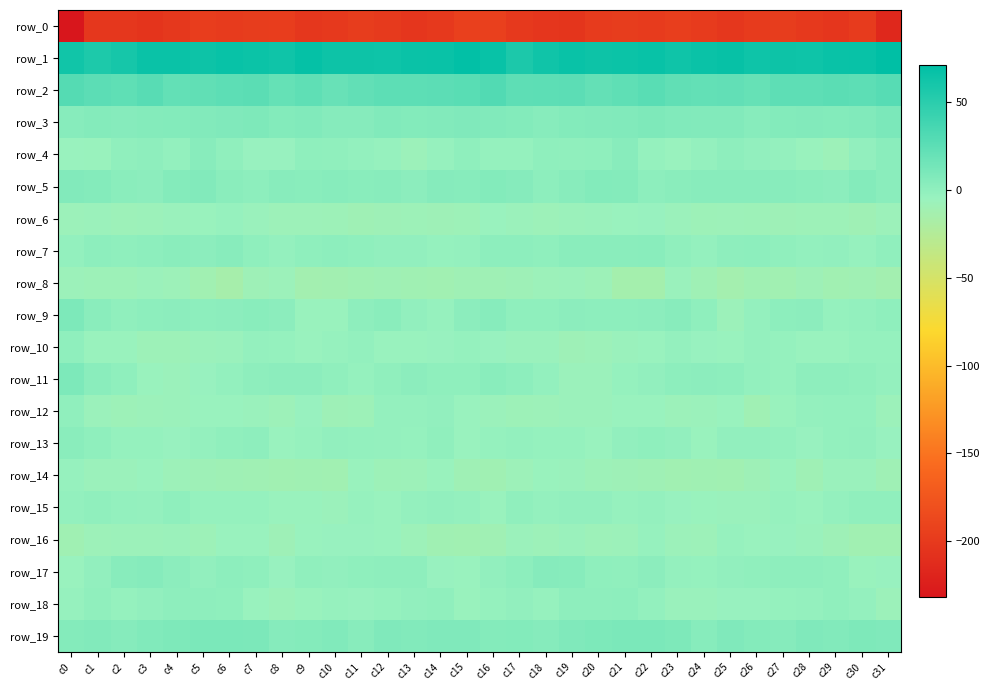

Reading left to right, extract all data points from this chart.

row_0: -231.8	-202.5	-202.4	-204.8	-201.3	-196.9	-198.2	-197.1	-196.7	-202.8	-200.1	-197.3	-199.5	-202.8	-200.6	-194.3	-194.0	-201.0	-203.2	-204.4	-198.9	-197.1	-198.5	-196.1	-198.8	-202.8	-198.8	-197.5	-200.8	-202.9	-199.2	-215.3
row_1: 62.3	56.2	59.8	65.6	65.6	64.4	66.5	65.2	63.1	67.8	64.5	64.4	63.7	65.4	66.3	69.7	66.6	56.6	62.5	66.5	64.6	65.0	66.9	63.4	65.4	67.2	63.7	64.4	63.7	66.1	66.7	71.3
row_2: 29.0	25.4	23.8	27.0	21.7	23.1	24.9	25.9	20.6	23.8	19.7	22.4	24.7	25.0	25.2	26.3	30.3	24.2	25.0	25.5	21.5	23.6	26.4	23.2	22.1	22.4	19.8	23.9	24.0	25.8	24.6	27.5
row_3: 4.0	5.1	4.8	5.5	5.9	6.6	7.6	8.4	5.6	7.0	4.4	4.7	6.8	5.9	6.5	7.7	7.0	6.1	4.2	5.9	6.2	6.9	8.5	7.1	6.4	6.3	3.9	5.6	6.4	5.8	7.2	10.2
row_4: -4.6	-5.1	-0.6	0.3	-1.8	3.3	-0.6	-4.5	-4.1	-0.1	-0.4	-1.8	-3.8	-7.5	-3.8	0.1	-3.2	-3.0	0.2	-0.9	-0.1	3.3	-2.7	-4.8	-2.5	0.8	-1.4	-2.2	-5.3	-7.6	-1.1	2.4
row_5: 6.3	5.4	2.2	1.9	5.1	6.4	2.4	1.2	3.5	3.1	3.8	2.7	3.4	1.5	4.5	4.1	5.9	4.8	1.2	3.2	5.9	5.3	1.3	2.1	3.7	3.4	3.4	3.2	2.5	1.9	5.2	2.6
row_6: -6.9	-6.4	-7.5	-7.0	-6.2	-5.3	-3.8	-5.9	-7.6	-7.8	-8.2	-9.5	-8.7	-8.4	-9.1	-8.3	-4.6	-6.6	-7.6	-6.6	-5.9	-4.7	-4.2	-6.6	-8.2	-7.9	-8.6	-9.2	-8.6	-8.6	-9.4	-7.2
row_7: -2.0	0.9	-0.1	1.2	2.6	2.0	3.4	0.1	-2.5	-0.1	0.9	-0.0	-1.4	-1.4	-2.8	-2.7	1.1	1.0	-0.2	2.3	2.3	2.5	2.6	-0.9	-2.7	0.7	1.0	-0.6	-1.7	-1.3	-3.8	-0.8
row_8: -7.0	-8.5	-8.3	-6.7	-7.8	-11.5	-15.1	-9.1	-6.9	-12.7	-11.8	-10.8	-9.6	-10.5	-11.2	-9.5	-9.5	-9.1	-7.3	-6.8	-8.5	-13.7	-13.9	-6.2	-9.6	-13.0	-10.6	-11.1	-9.2	-11.6	-10.2	-12.3
row_9: 8.9	2.2	-0.8	1.2	1.5	1.0	1.5	2.9	2.0	-5.3	-5.1	0.5	2.1	-1.3	-3.5	1.6	4.2	-0.1	-0.2	1.9	1.0	1.3	1.8	3.6	-0.3	-7.1	-2.6	1.2	1.6	-3.1	-2.1	0.1
row_10: -0.2	-5.3	-5.6	-8.4	-8.6	-6.8	-5.9	-2.6	-3.2	-4.8	-3.4	-2.0	-4.5	-4.6	-4.1	-2.8	-4.5	-6.1	-6.1	-9.1	-7.9	-6.3	-4.8	-2.3	-4.0	-4.8	-2.4	-2.8	-4.7	-4.8	-3.2	-3.0
row_11: 8.7	2.6	-0.1	-5.2	-6.8	-4.0	-2.0	0.3	1.9	1.7	-0.6	-3.2	-0.8	1.6	-0.3	-0.2	3.2	1.1	-1.7	-6.3	-6.4	-3.0	-1.2	1.2	1.8	1.2	-1.8	-2.8	0.7	0.8	-1.0	-2.3
row_12: -0.9	-6.4	-8.5	-7.1	-6.8	-4.9	-5.1	-5.7	-7.8	-4.0	-9.1	-8.5	-2.7	-2.4	-1.4	-5.0	-6.5	-8.4	-8.0	-6.7	-6.8	-4.6	-5.0	-7.0	-6.6	-4.7	-10.3	-5.6	-2.4	-1.9	-2.1	-7.4
row_13: 2.0	0.1	-3.1	-2.8	-4.1	-2.7	-0.6	0.4	-4.8	-3.4	-1.1	-1.7	-2.7	-3.3	-0.7	-4.8	-3.2	-2.1	-3.1	-2.7	-4.6	-1.4	0.1	-1.2	-5.4	-1.5	-1.3	-1.7	-4.0	-1.7	-1.4	-4.0
row_14: -3.6	-6.7	-6.6	-5.0	-8.0	-8.7	-9.3	-10.3	-11.6	-10.6	-11.1	-5.3	-8.2	-7.6	-5.4	-9.8	-11.0	-7.9	-5.3	-6.1	-8.4	-9.2	-9.3	-11.2	-10.5	-11.4	-9.0	-5.3	-9.3	-6.2	-5.9	-9.3
row_15: -1.9	-0.6	-1.9	-2.5	-0.2	-2.9	-2.9	-3.2	-5.2	-5.6	-6.4	-3.9	-5.0	-2.7	-1.5	-2.4	-5.5	-0.9	-2.7	-1.0	-1.2	-3.5	-2.6	-4.0	-5.2	-6.1	-5.9	-3.8	-4.6	-2.2	-0.6	-0.8
row_16: -10.7	-7.7	-7.1	-7.3	-6.3	-8.3	-4.6	-5.1	-9.1	-4.6	-4.5	-4.1	-5.1	-7.9	-10.7	-11.4	-10.3	-6.8	-7.8	-6.2	-7.7	-7.3	-3.4	-7.4	-7.9	-3.9	-4.5	-4.0	-6.3	-9.1	-11.3	-11.4
row_17: -4.7	-1.1	3.5	4.9	1.7	-1.3	1.1	-0.1	-4.4	-0.9	-1.1	0.0	0.6	0.6	-4.4	-4.7	-1.5	0.8	4.7	4.0	-0.1	-0.8	1.7	-2.4	-3.0	-1.1	-0.8	0.6	0.7	-0.9	-5.5	-3.9
row_18: -3.4	-0.9	-2.8	-1.2	0.8	0.6	0.2	-4.8	-6.9	-5.2	-3.9	-3.9	-2.8	-1.4	-0.7	-5.4	-3.3	-1.0	-3.3	0.4	0.3	0.9	-1.6	-6.1	-6.2	-4.5	-4.3	-3.1	-2.4	-0.5	-2.2	-7.3
row_19: 5.2	6.7	4.7	6.9	8.2	10.1	10.0	9.6	4.5	5.4	7.1	3.5	7.4	6.5	7.8	7.5	5.4	6.1	4.9	7.6	8.8	10.0	10.0	8.3	3.8	7.4	5.0	4.5	7.7	6.7	8.4	7.5